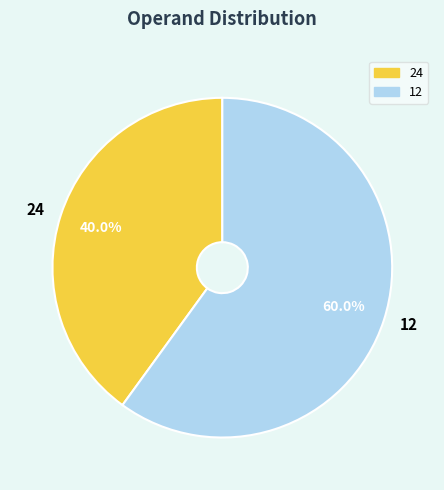

Count the number of slices in the pie.

2